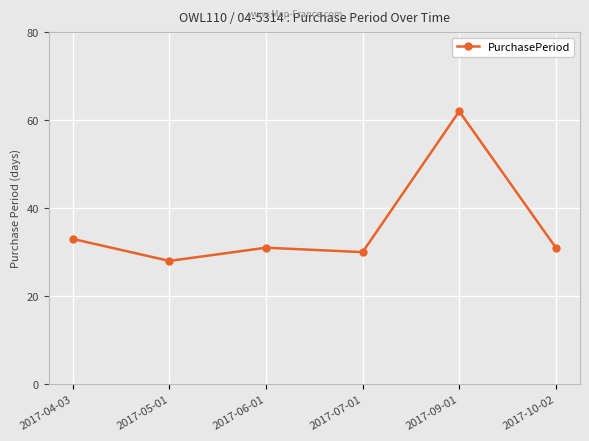

Where is the data nearest to the value 45?

2017-04-03